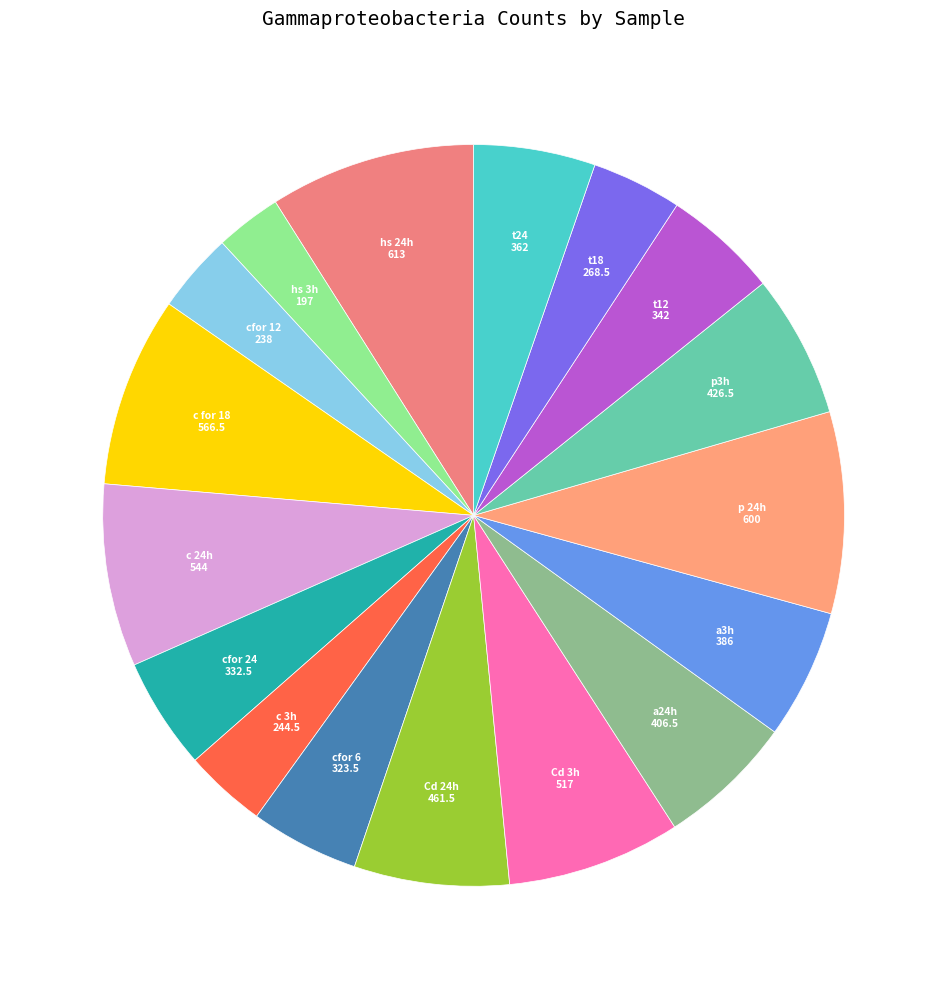

True or false: p3h accounts for 1% of the total.

False